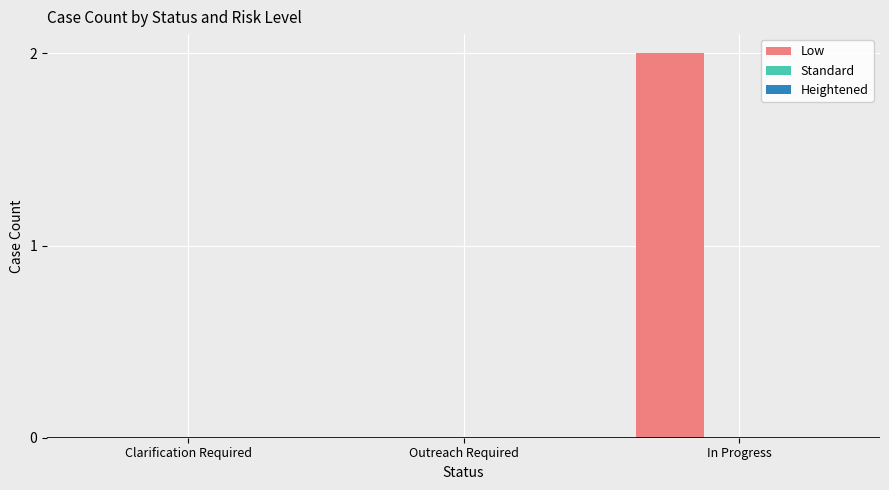

Reading right to left, extract all data points from this chart.

In Progress=2	Outreach Required=0	Clarification Required=0